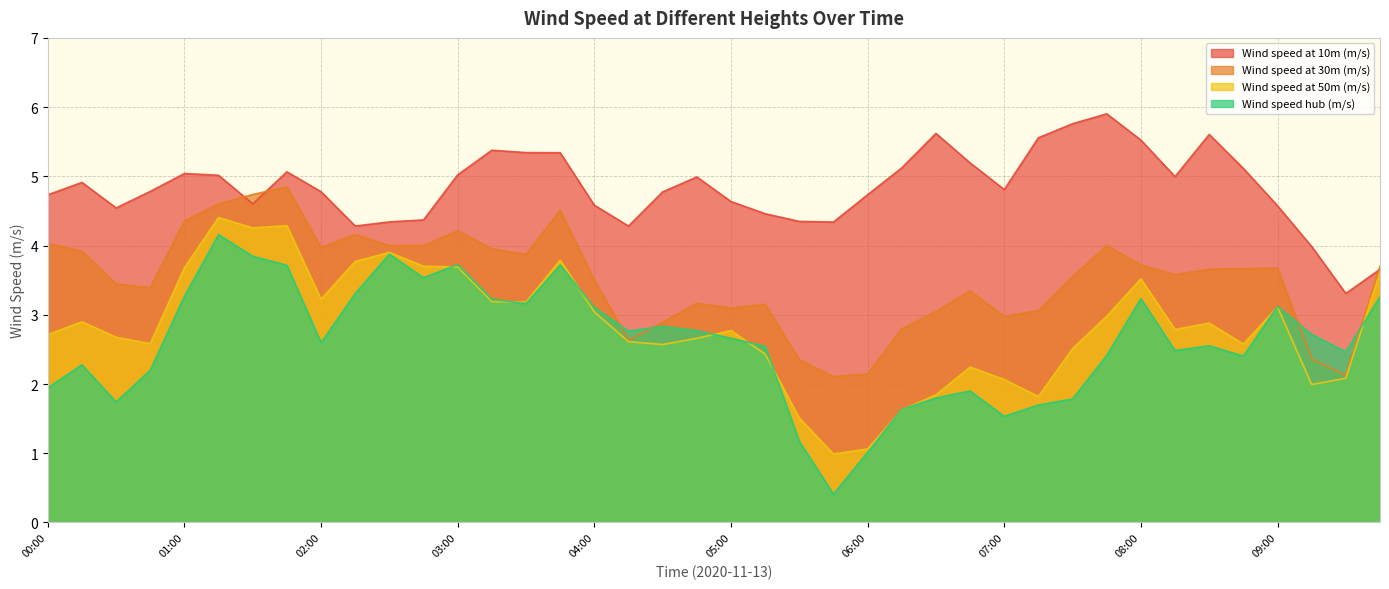

At which label is Wind speed at 10m (m/s) closest to 4?

09:15